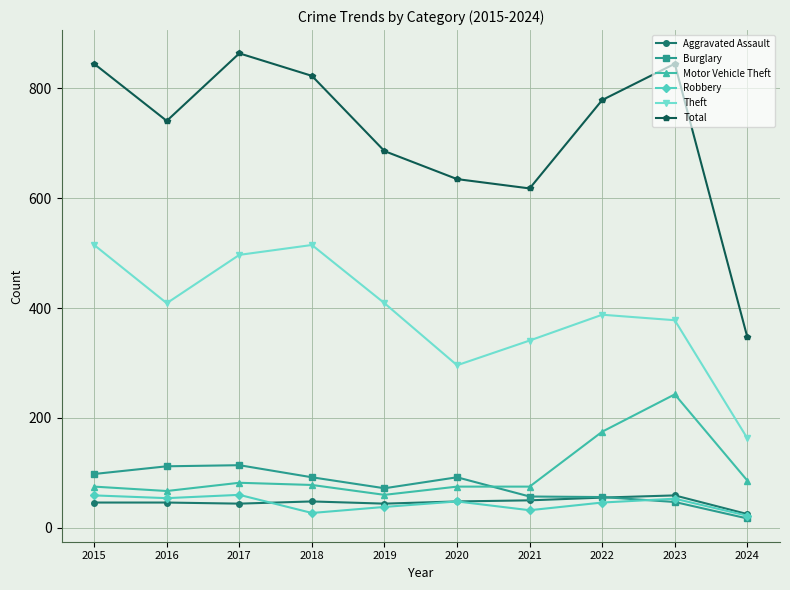

How many lines are shown in the chart?

6